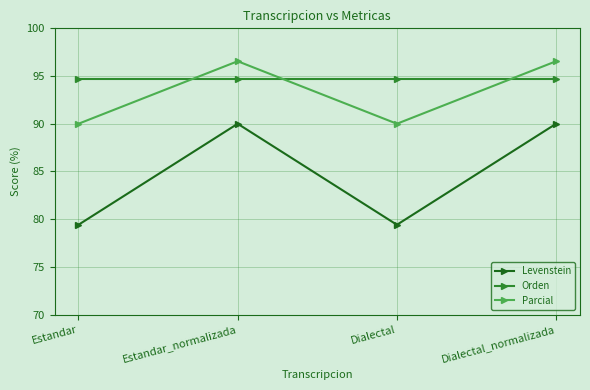

Between which two adjacent categories do Parcial and Orden first intersect?

Estandar and Estandar_normalizada